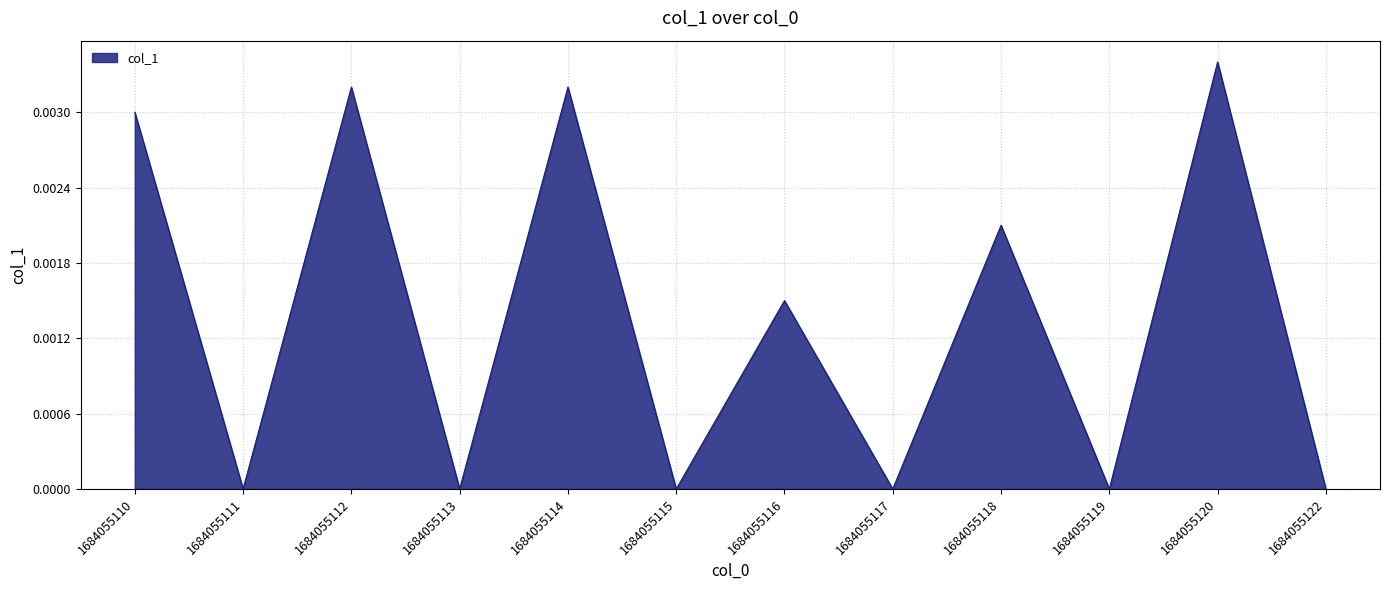

Which category has the highest value across all series?

1684055120